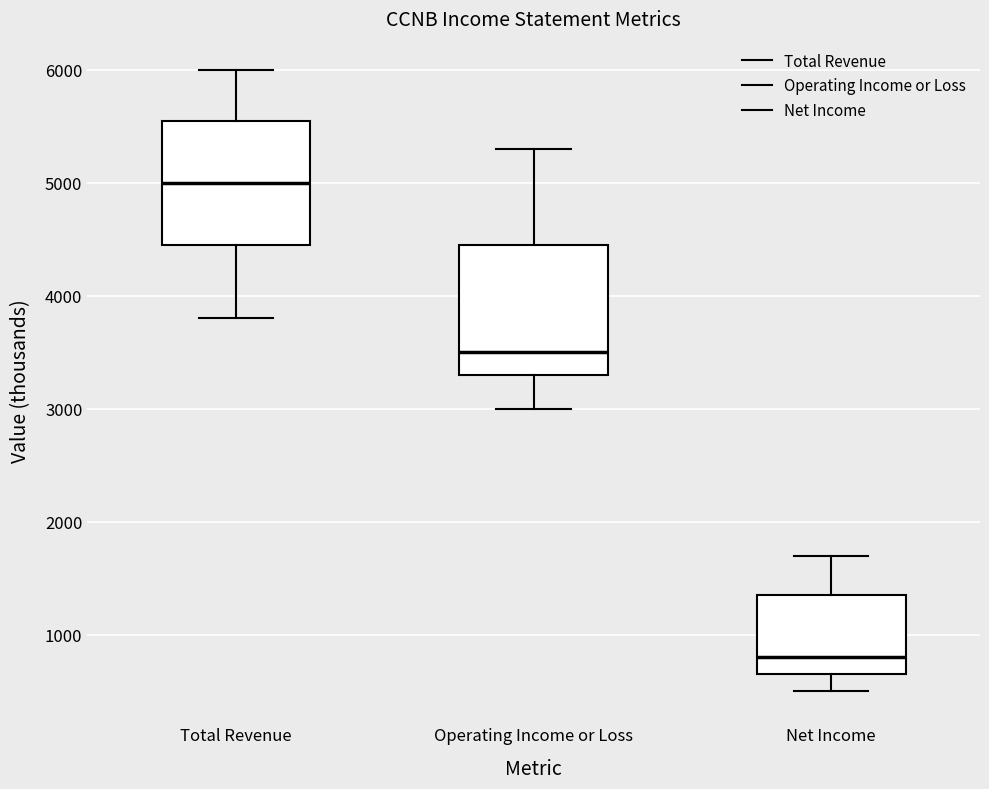

Reading left to right, transcribe this box plot: for each box, give where its median line is, the range the box spans, and where its two whiskers end, as read against the y-axis. The values are not printed on the chart, so give them approximately, as read against the axis.

Total Revenue: median 5000, box 4500 to 5600, whiskers 3800 to 6000
Operating Income or Loss: median 3500, box 3300 to 4500, whiskers 3000 to 5300
Net Income: median 800, box 700 to 1400, whiskers 500 to 1700